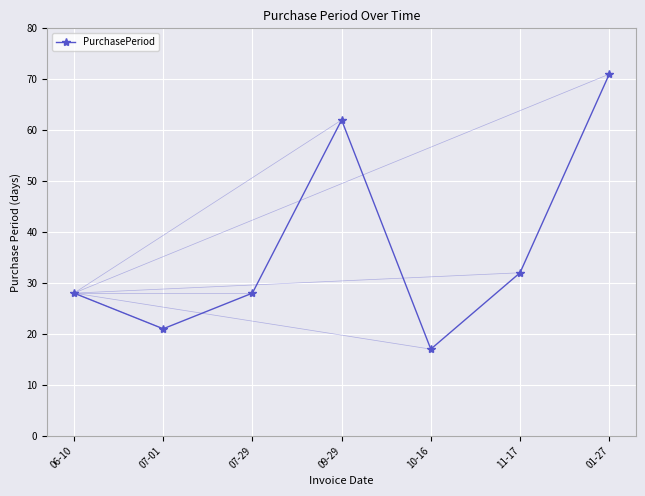

Read the value at 10-16, to the nearest 5.

15